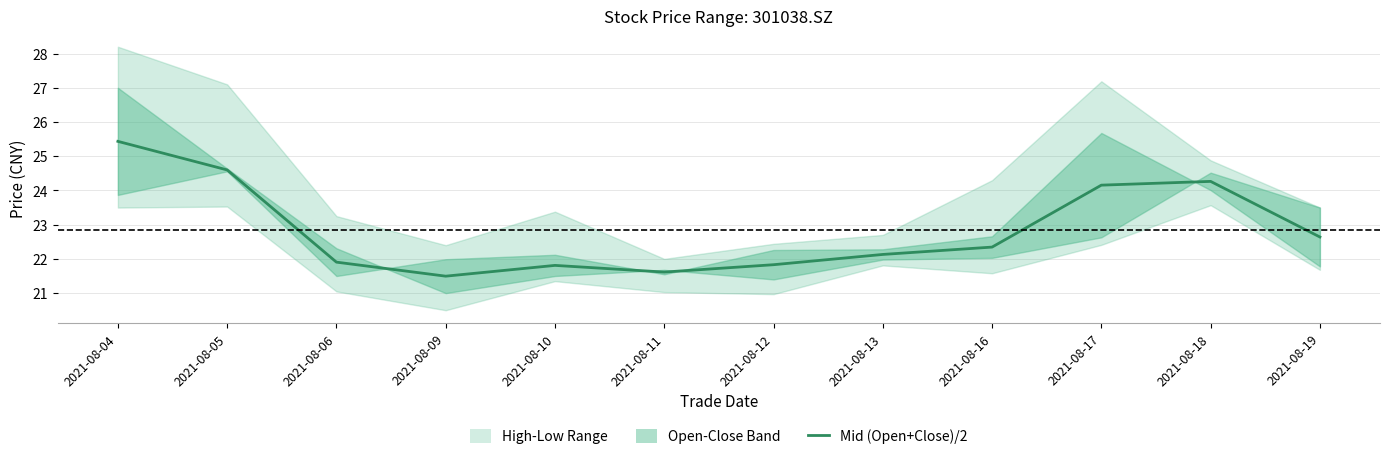

The chart shows a value of 29.0 at 2021-08-11. True or false?

False